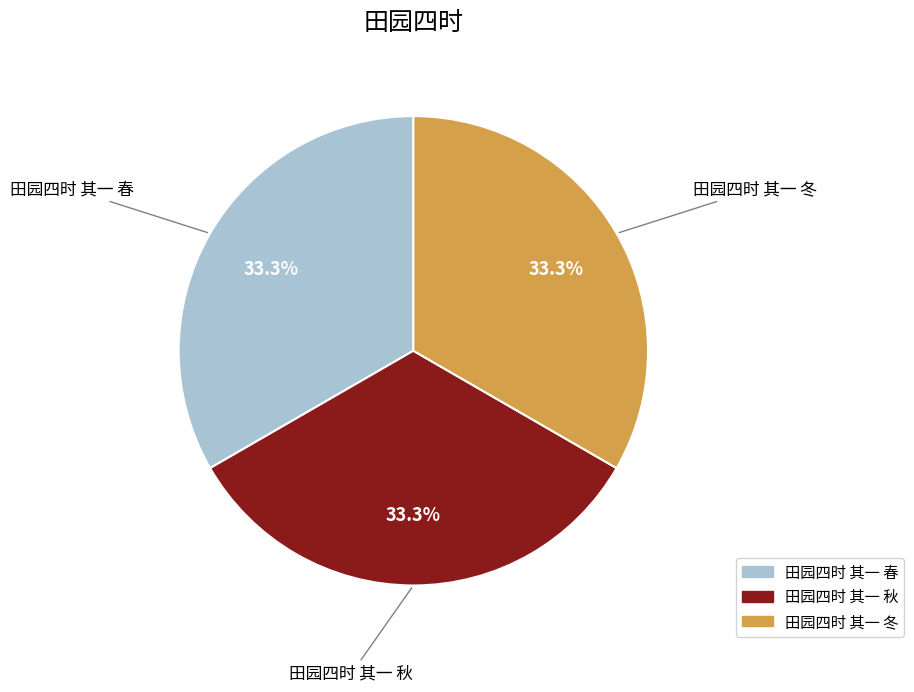

Combined, what portion of the pie is 田园四时 其一 秋 and 田园四时 其一 春?

66.7%